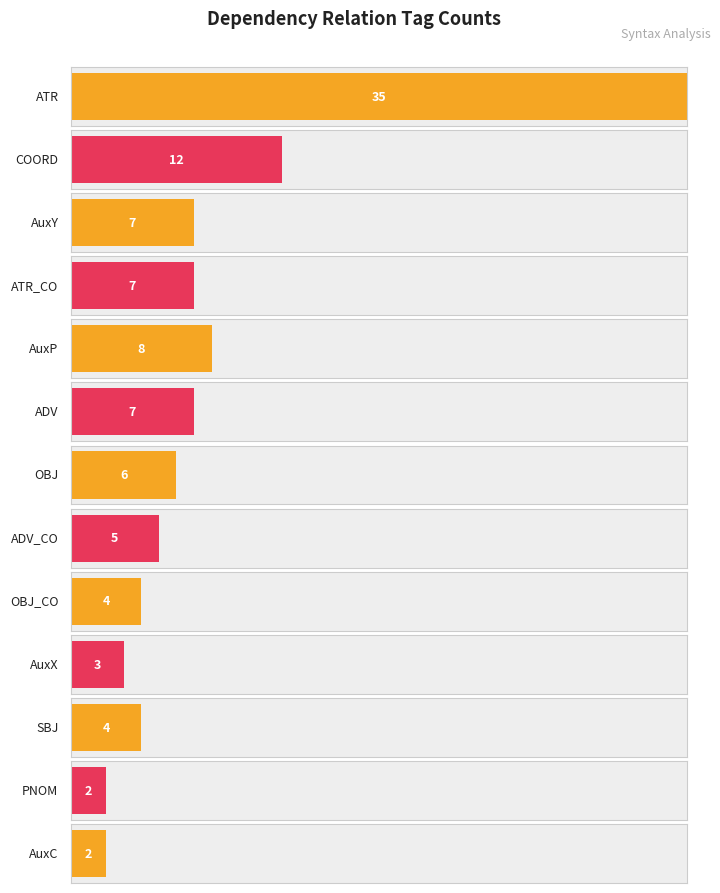

The value at AuxC is 1. True or false?

False